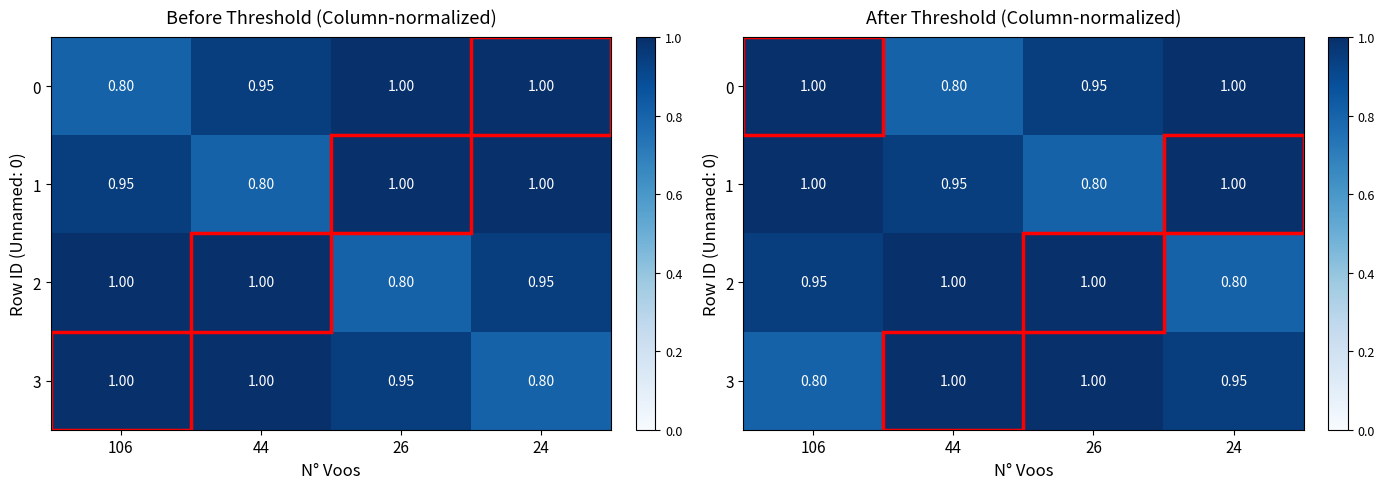

At how many categories does at least one series exceed 0?

4